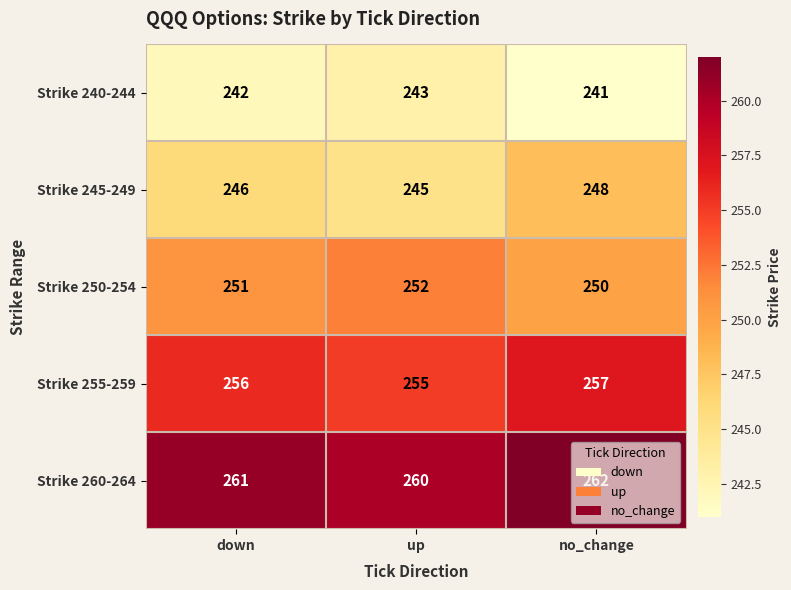

Is it true that Strike 255-259 equals 255 at up?

True